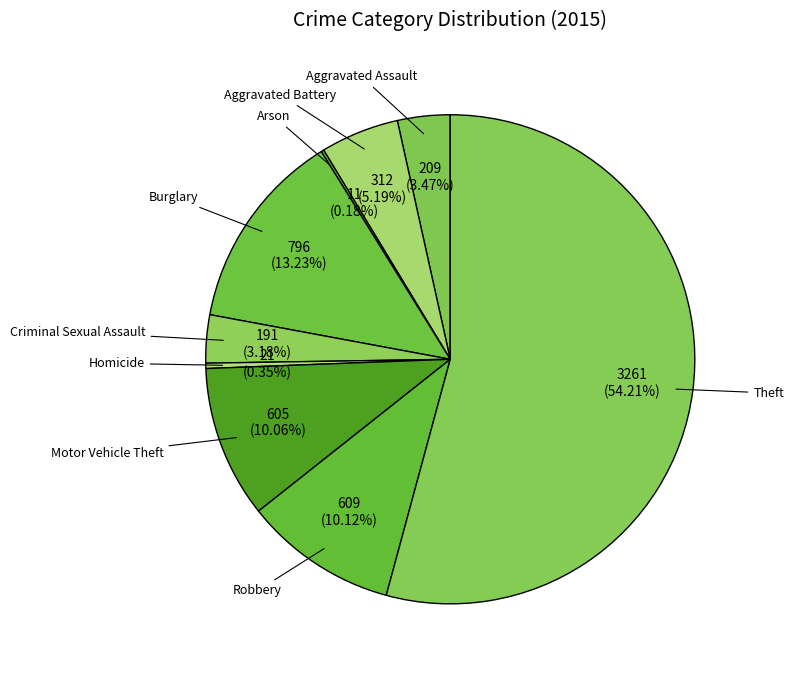

What percentage is NOT represented by Criminal Sexual Assault?

96.8%